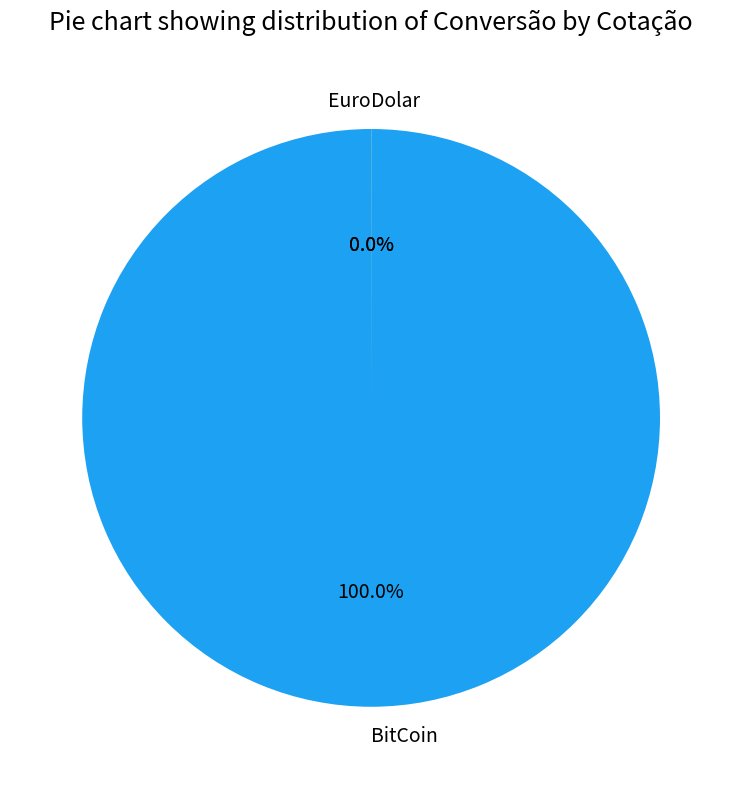

Between Dolar and BitCoin, which is larger?

BitCoin